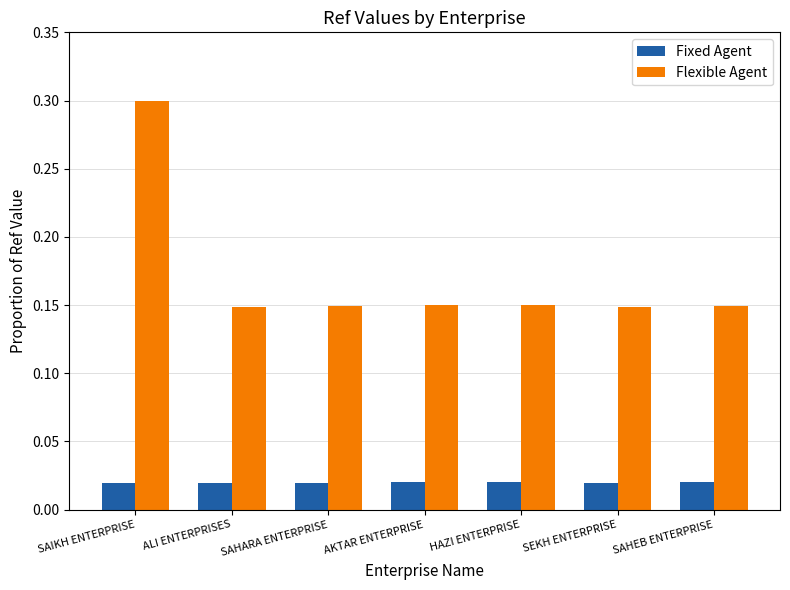

What is the highest value of the Flexible Agent series?

0.3